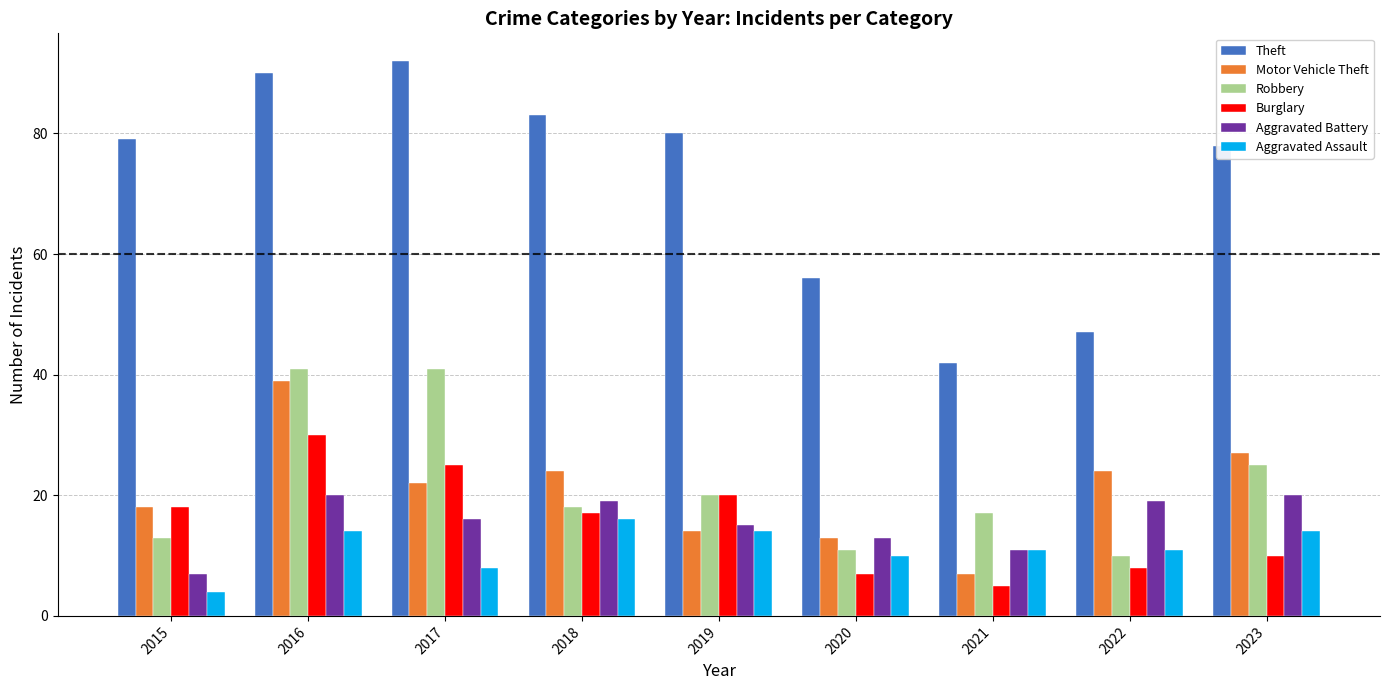

What is the minimum value for Theft?

42